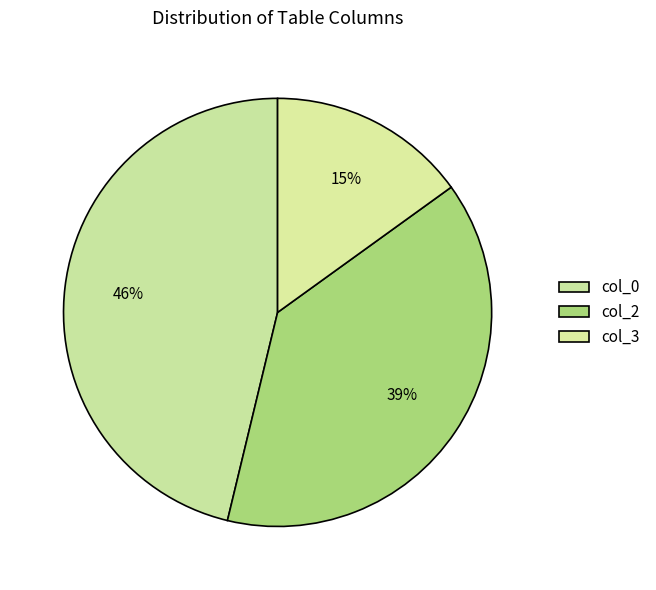

Which has a higher value, col_3 or col_2?

col_2